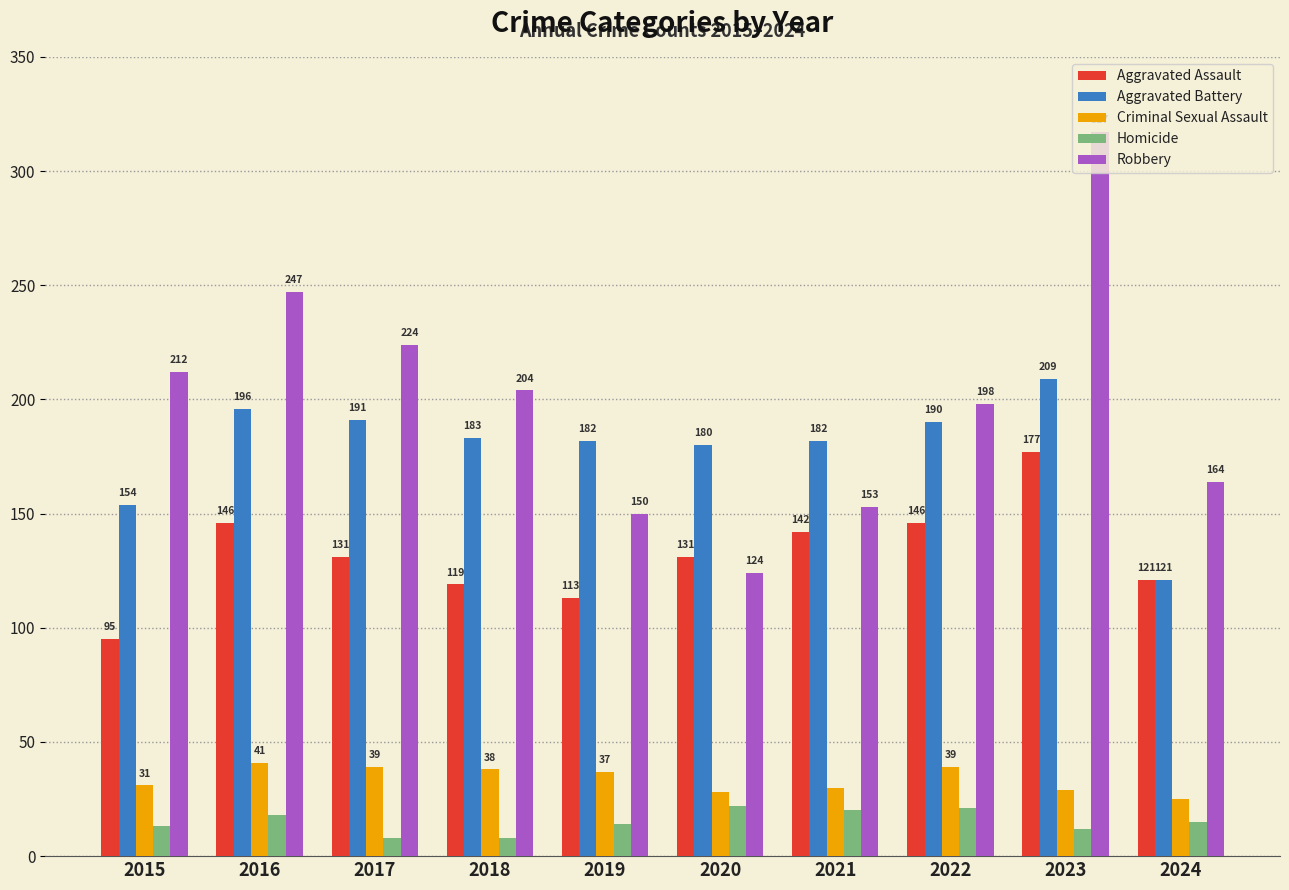

Between 2015 and 2018, which series saw the biggest shift?

Aggravated Battery